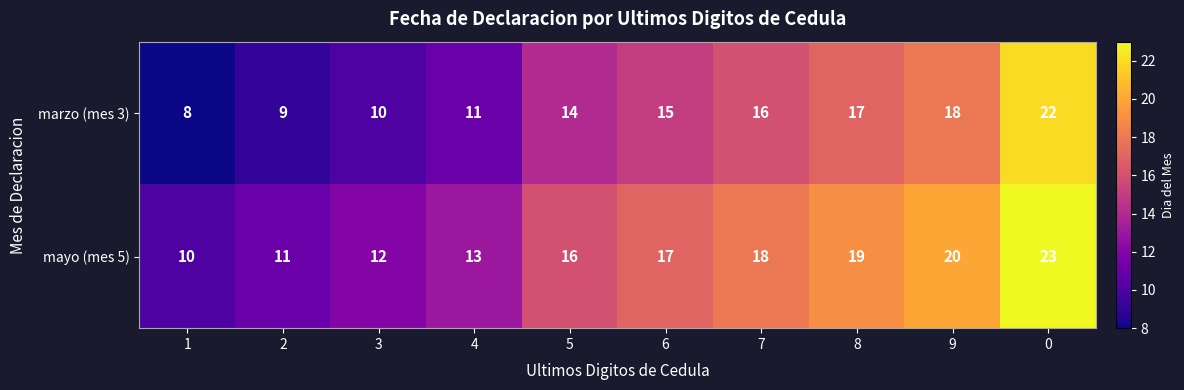

The mayo (mes 5) series shows 13 at 4. True or false?

True